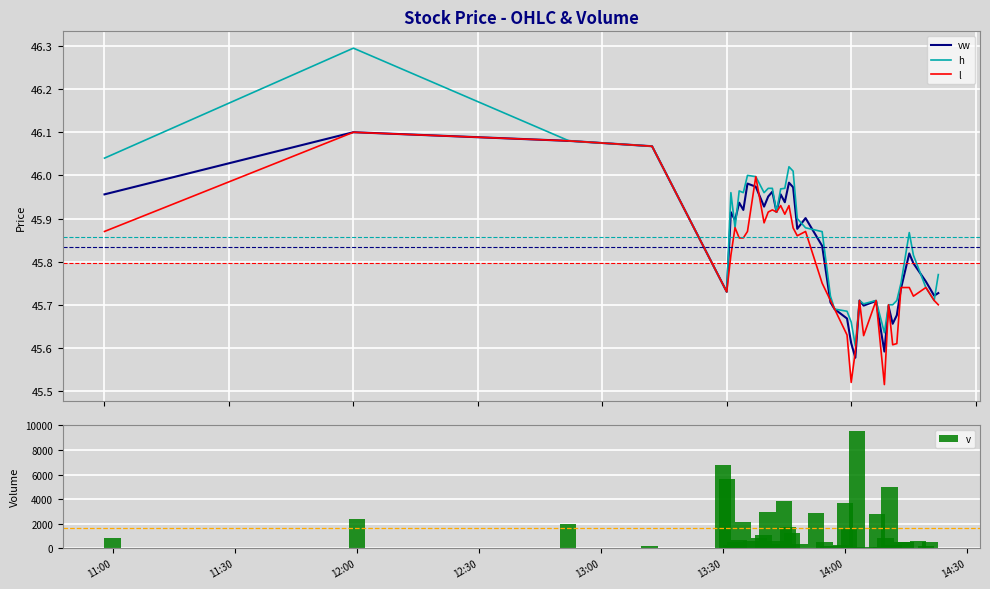

What is the sum of all v values?

65347